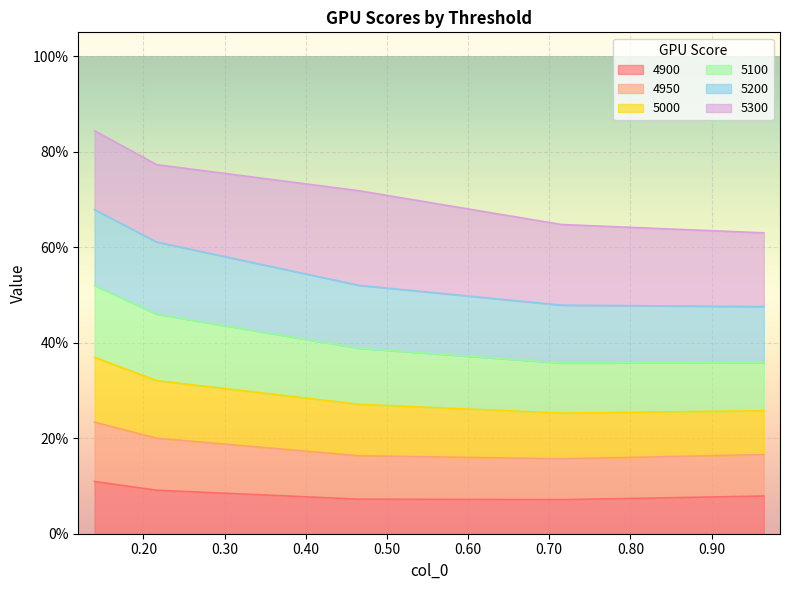

The value of 4900 at 0.9643835616438357 is 0.1. True or false?

True